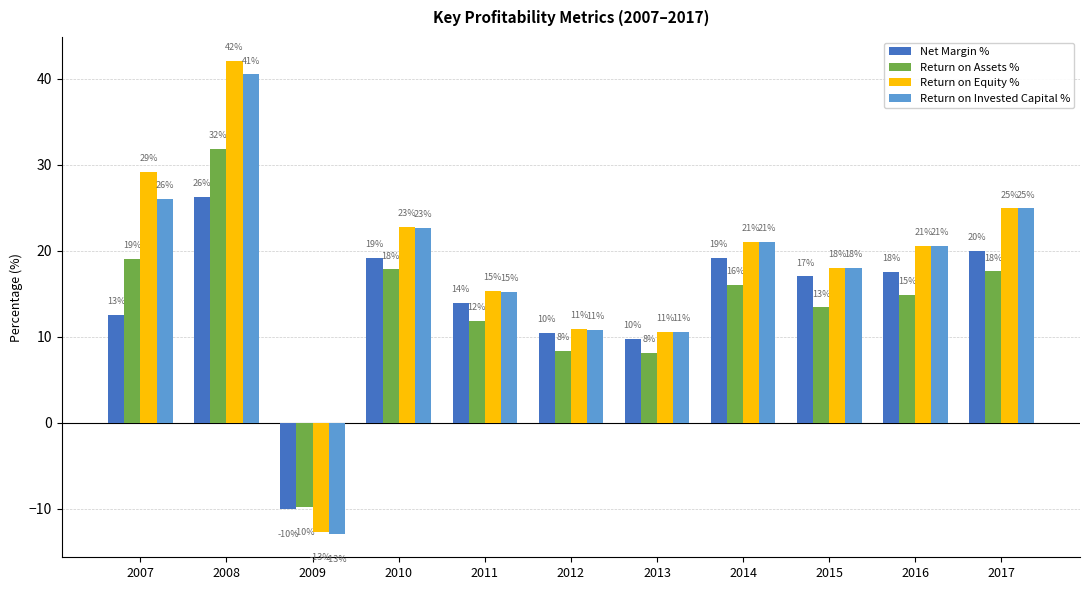

Where does the Return on Invested Capital % series first go above 20?

2007